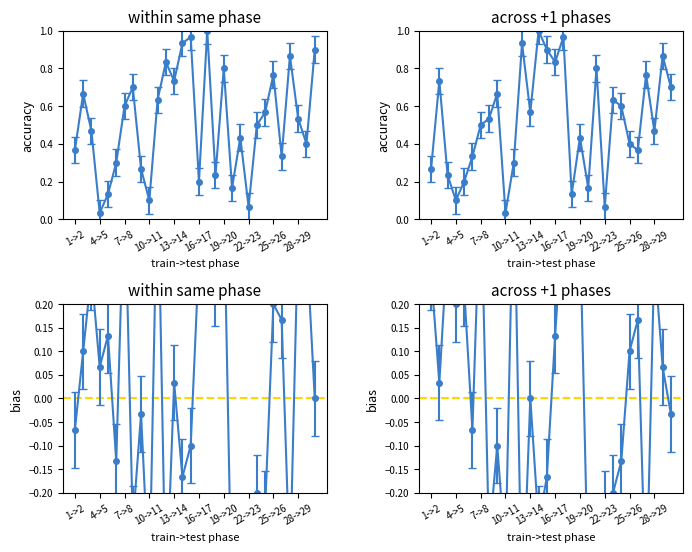

At how many categories does at least one series exceed 0?

30